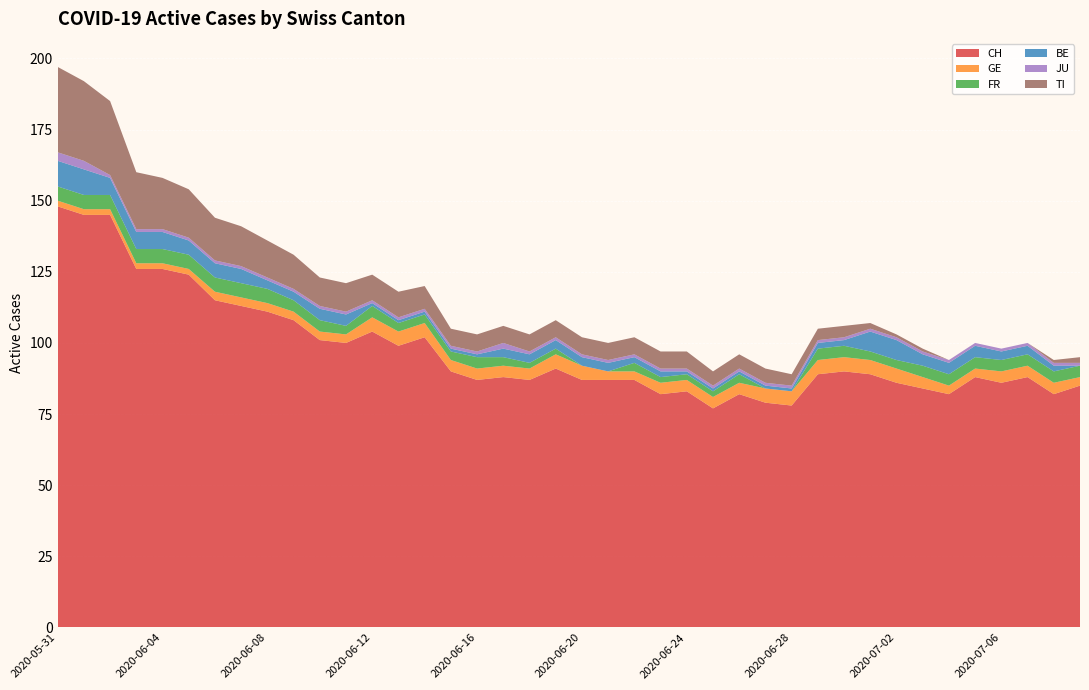

Reading left to right, what are all the values shown in this chart?

CH: 2020-05-31=148	2020-06-01=145	2020-06-02=145	2020-06-03=126	2020-06-04=126	2020-06-05=124	2020-06-06=115	2020-06-07=113	2020-06-08=111	2020-06-09=108	2020-06-10=101	2020-06-11=100	2020-06-12=104	2020-06-13=99	2020-06-14=102	2020-06-15=90	2020-06-16=87	2020-06-17=88	2020-06-18=87	2020-06-19=91	2020-06-20=87	2020-06-21=87	2020-06-22=87	2020-06-23=82	2020-06-24=83	2020-06-25=77	2020-06-26=82	2020-06-27=79	2020-06-28=78	2020-06-29=89	2020-06-30=90	2020-07-01=89	2020-07-02=86	2020-07-03=84	2020-07-04=82	2020-07-05=88	2020-07-06=86	2020-07-07=88	2020-07-08=82	2020-07-09=85
GE: 2020-05-31=2	2020-06-01=2	2020-06-02=2	2020-06-03=2	2020-06-04=2	2020-06-05=2	2020-06-06=3	2020-06-07=3	2020-06-08=3	2020-06-09=3	2020-06-10=3	2020-06-11=3	2020-06-12=5	2020-06-13=5	2020-06-14=5	2020-06-15=4	2020-06-16=4	2020-06-17=4	2020-06-18=4	2020-06-19=5	2020-06-20=5	2020-06-21=3	2020-06-22=3	2020-06-23=4	2020-06-24=4	2020-06-25=4	2020-06-26=4	2020-06-27=5	2020-06-28=5	2020-06-29=5	2020-06-30=5	2020-07-01=5	2020-07-02=5	2020-07-03=4	2020-07-04=3	2020-07-05=3	2020-07-06=4	2020-07-07=4	2020-07-08=4	2020-07-09=3
FR: 2020-05-31=5	2020-06-01=5	2020-06-02=5	2020-06-03=5	2020-06-04=5	2020-06-05=5	2020-06-06=5	2020-06-07=5	2020-06-08=5	2020-06-09=4	2020-06-10=4	2020-06-11=3	2020-06-12=4	2020-06-13=3	2020-06-14=3	2020-06-15=3	2020-06-16=4	2020-06-17=3	2020-06-18=2	2020-06-19=2	2020-06-20=0	2020-06-21=0	2020-06-22=3	2020-06-23=2	2020-06-24=2	2020-06-25=2	2020-06-26=3	2020-06-27=0	2020-06-28=0	2020-06-29=4	2020-06-30=4	2020-07-01=3	2020-07-02=3	2020-07-03=4	2020-07-04=4	2020-07-05=4	2020-07-06=4	2020-07-07=4	2020-07-08=4	2020-07-09=4
BE: 2020-05-31=9	2020-06-01=9	2020-06-02=6	2020-06-03=6	2020-06-04=6	2020-06-05=5	2020-06-06=5	2020-06-07=5	2020-06-08=3	2020-06-09=3	2020-06-10=4	2020-06-11=4	2020-06-12=1	2020-06-13=1	2020-06-14=1	2020-06-15=1	2020-06-16=1	2020-06-17=3	2020-06-18=3	2020-06-19=3	2020-06-20=3	2020-06-21=3	2020-06-22=2	2020-06-23=2	2020-06-24=1	2020-06-25=1	2020-06-26=1	2020-06-27=1	2020-06-28=1	2020-06-29=2	2020-06-30=2	2020-07-01=7	2020-07-02=7	2020-07-03=4	2020-07-04=4	2020-07-05=4	2020-07-06=3	2020-07-07=3	2020-07-08=2	2020-07-09=0
JU: 2020-05-31=3	2020-06-01=3	2020-06-02=1	2020-06-03=1	2020-06-04=1	2020-06-05=1	2020-06-06=1	2020-06-07=1	2020-06-08=1	2020-06-09=1	2020-06-10=1	2020-06-11=1	2020-06-12=1	2020-06-13=1	2020-06-14=1	2020-06-15=1	2020-06-16=1	2020-06-17=2	2020-06-18=1	2020-06-19=1	2020-06-20=1	2020-06-21=1	2020-06-22=1	2020-06-23=1	2020-06-24=1	2020-06-25=1	2020-06-26=1	2020-06-27=1	2020-06-28=1	2020-06-29=1	2020-06-30=1	2020-07-01=1	2020-07-02=1	2020-07-03=1	2020-07-04=1	2020-07-05=1	2020-07-06=1	2020-07-07=1	2020-07-08=1	2020-07-09=1
TI: 2020-05-31=30	2020-06-01=28	2020-06-02=26	2020-06-03=20	2020-06-04=18	2020-06-05=17	2020-06-06=15	2020-06-07=14	2020-06-08=13	2020-06-09=12	2020-06-10=10	2020-06-11=10	2020-06-12=9	2020-06-13=9	2020-06-14=8	2020-06-15=6	2020-06-16=6	2020-06-17=6	2020-06-18=6	2020-06-19=6	2020-06-20=6	2020-06-21=6	2020-06-22=6	2020-06-23=6	2020-06-24=6	2020-06-25=5	2020-06-26=5	2020-06-27=5	2020-06-28=4	2020-06-29=4	2020-06-30=4	2020-07-01=2	2020-07-02=1	2020-07-03=1	2020-07-04=0	2020-07-05=0	2020-07-06=0	2020-07-07=0	2020-07-08=1	2020-07-09=2